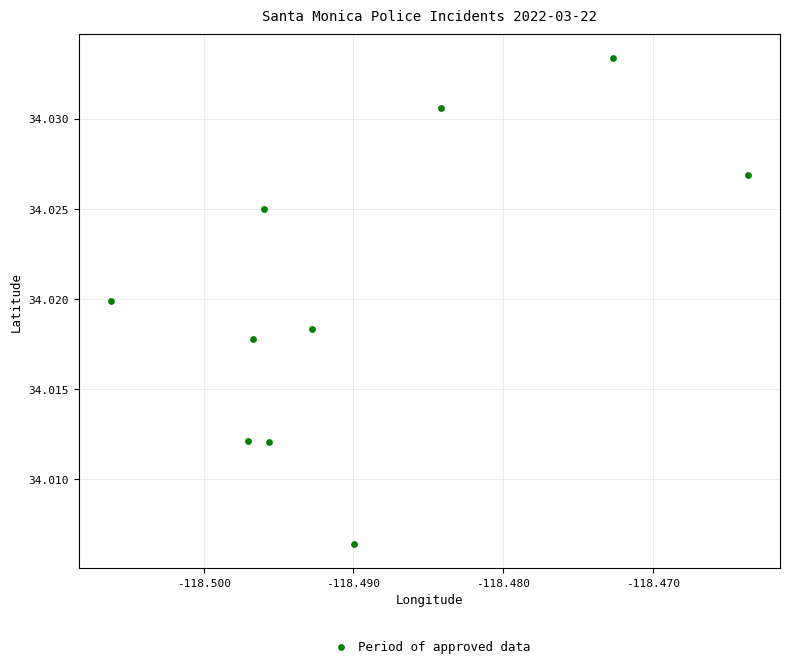

What is the average X value?

-118.5